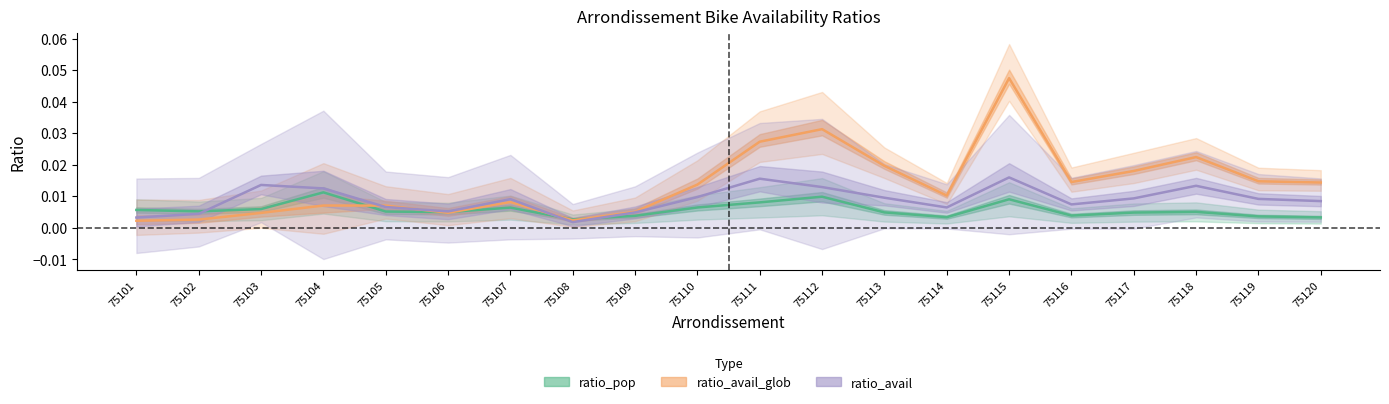

How many ratio_avail values are between 0 and 1?

20